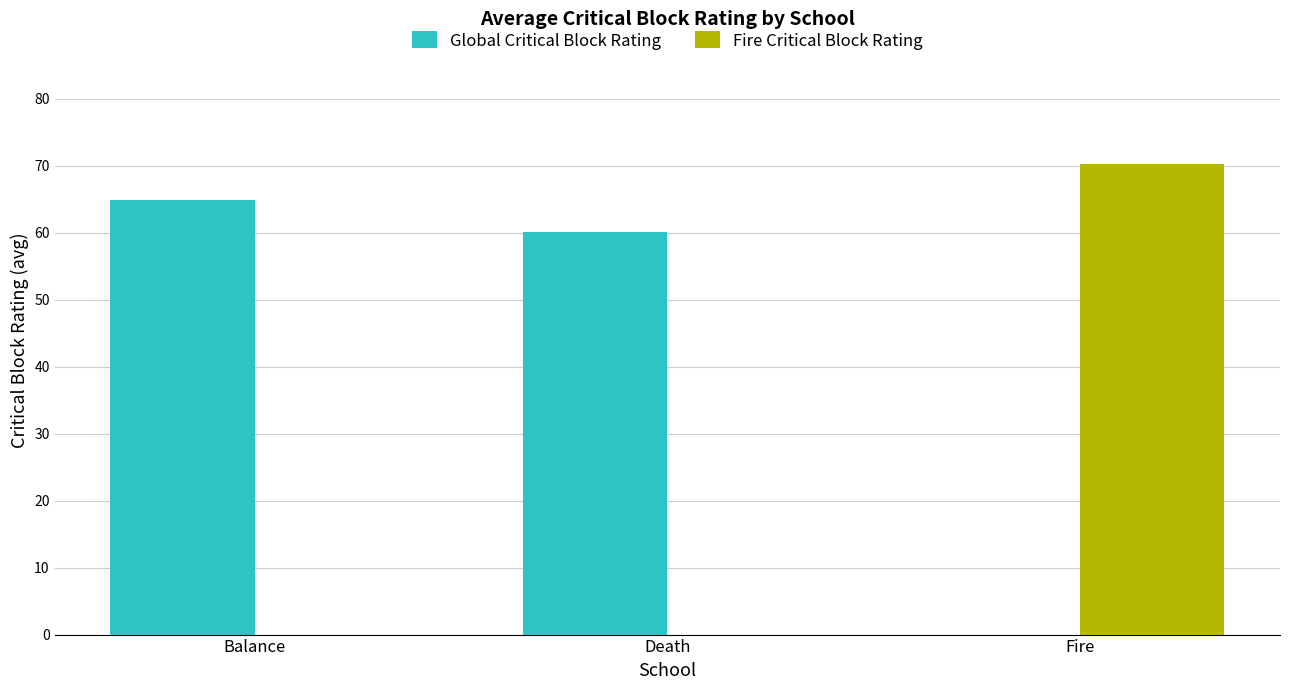

Which category has the highest value in the Global Critical Block Rating series?

Balance